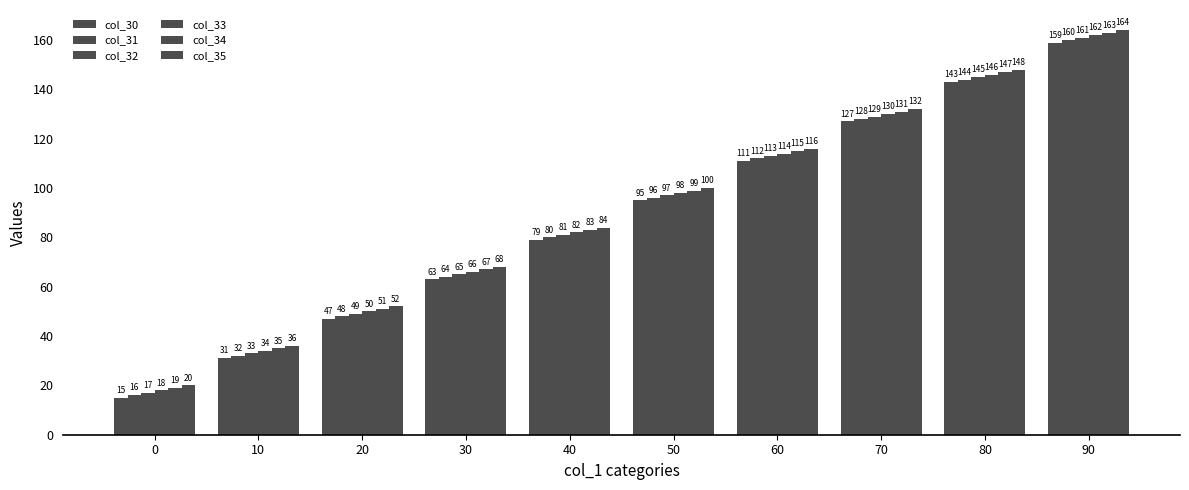

Does the chart contain any negative values?

No